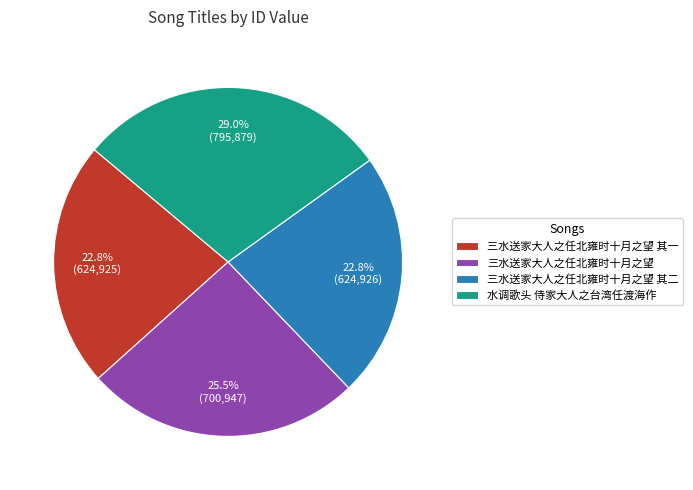

Count the number of slices in the pie.

4